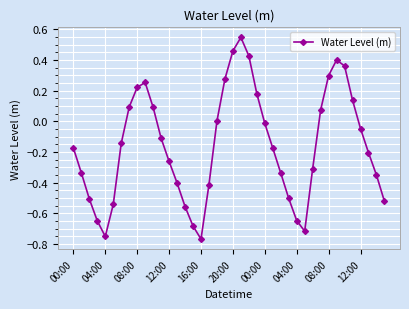

Is this an area chart (filled region under the line)?

No